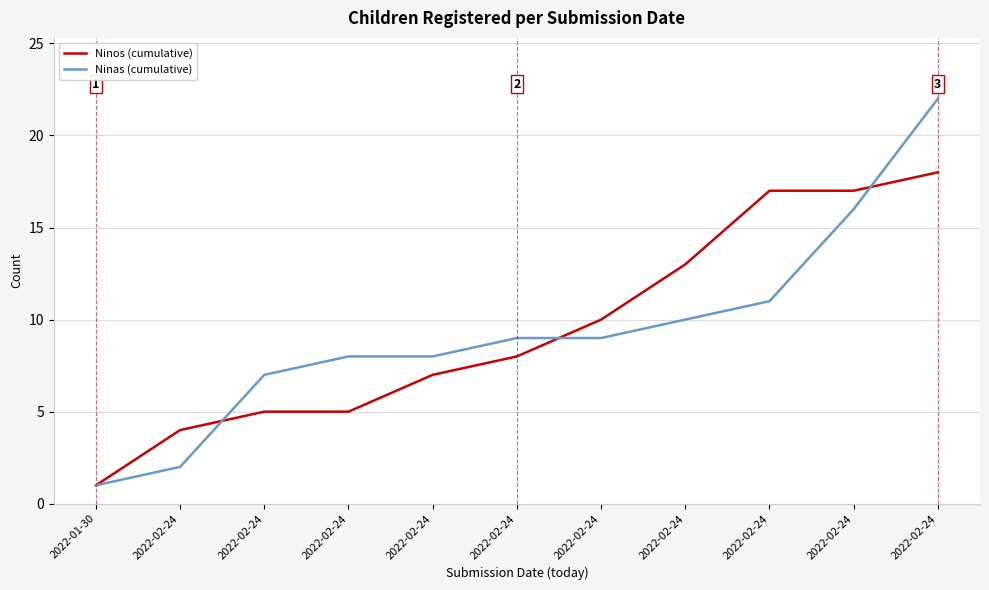

What are all the series names shown in the legend?

Ninos (cumulative), Ninas (cumulative)